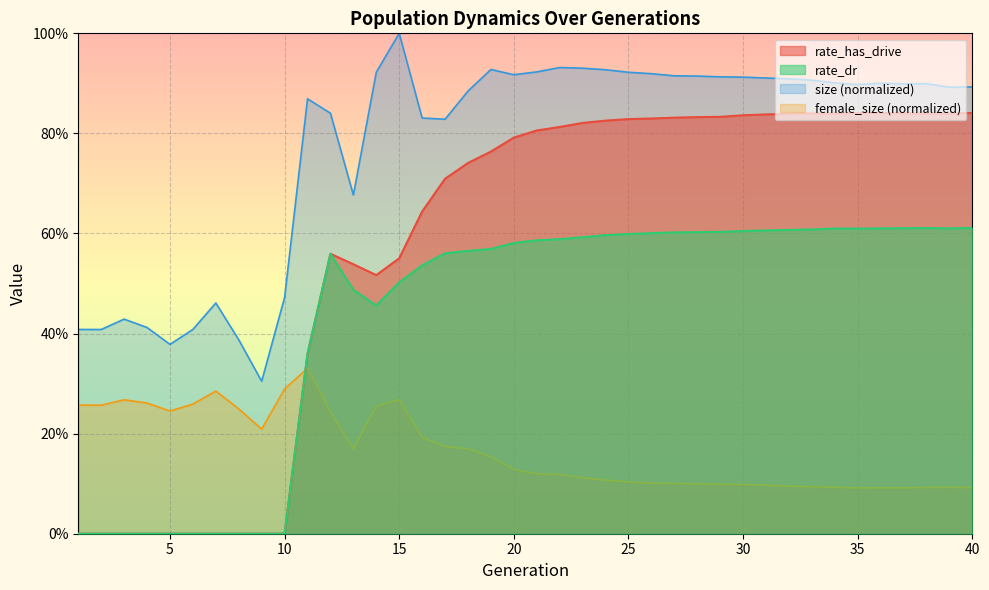

What is the value of the rate_dr point at the 24th from the left?

0.6